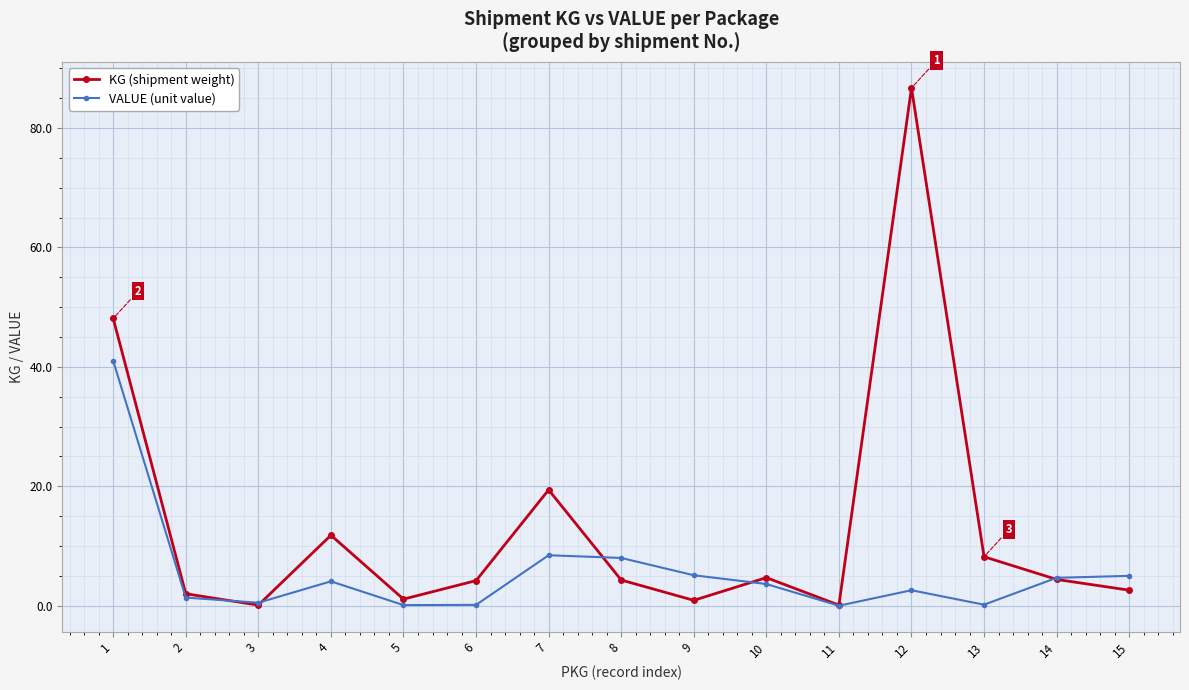

What is the greatest value displayed?

86.7